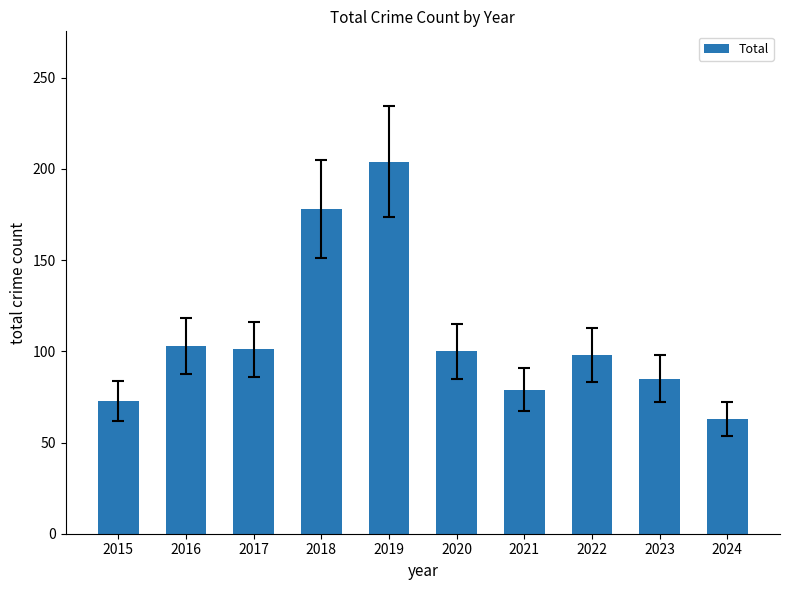

The value at 2017 is 101. True or false?

True